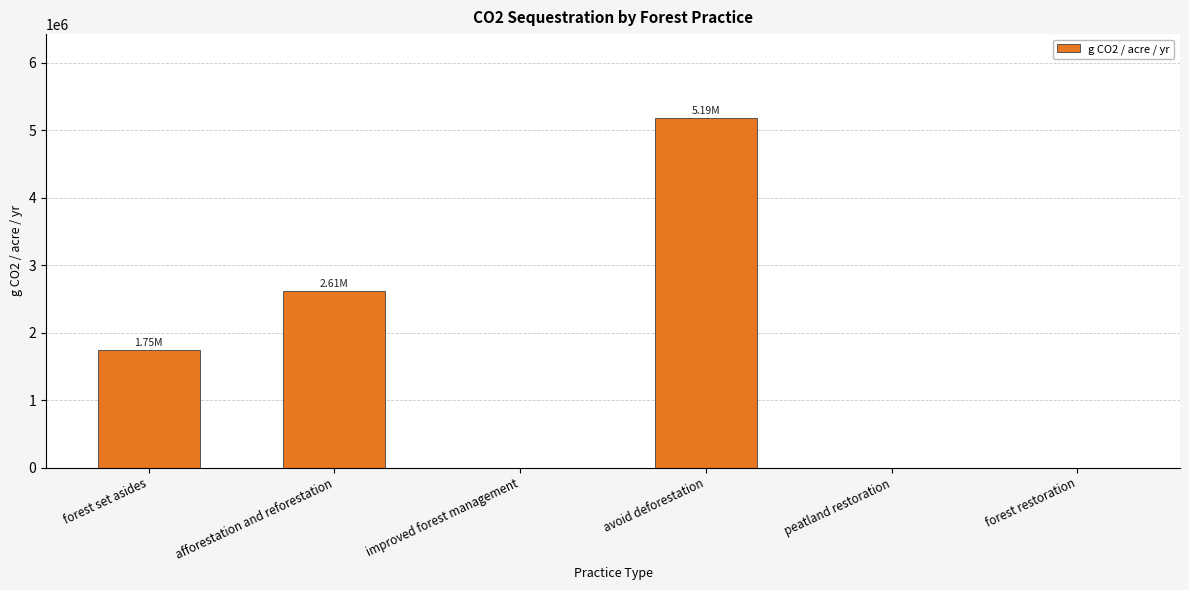

The chart shows a value of 943722.6 at forest set asides. True or false?

False